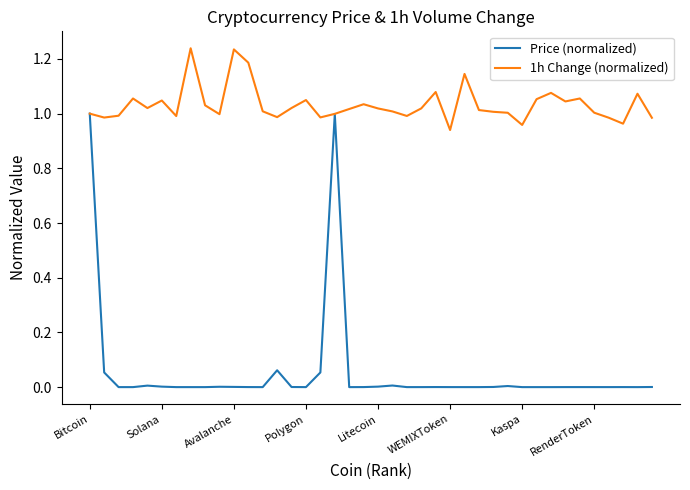

What are all the series names shown in the legend?

Price (normalized), 1h Change (normalized)